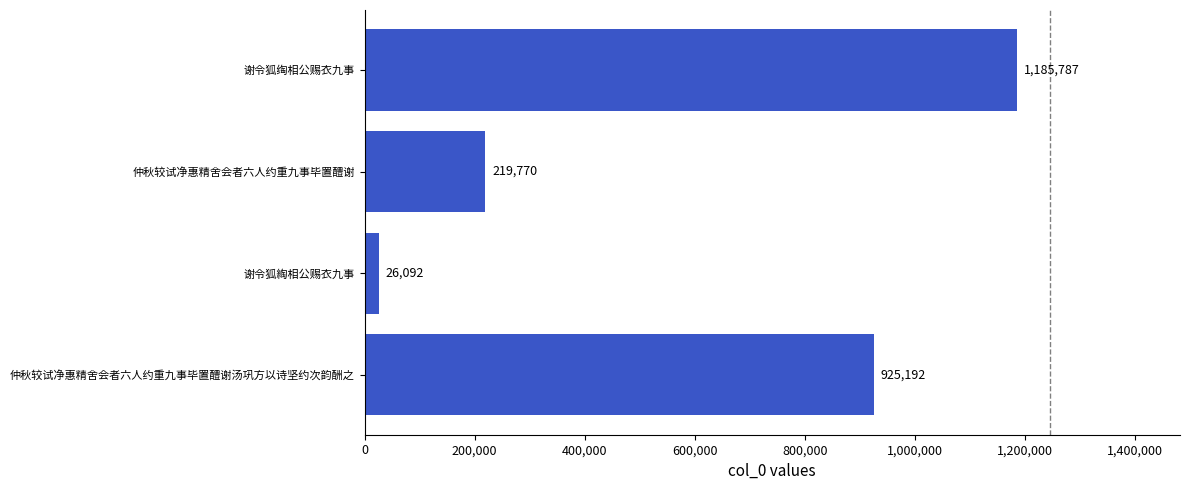

List the labels in order of value, largest first.

谢令狐绹相公赐衣九事, 仲秋较试净惠精舍会者六人约重九事毕置醴谢汤巩方以诗坚约次韵酬之, 仲秋较试净惠精舍会者六人约重九事毕置醴谢, 谢令狐綯相公赐衣九事